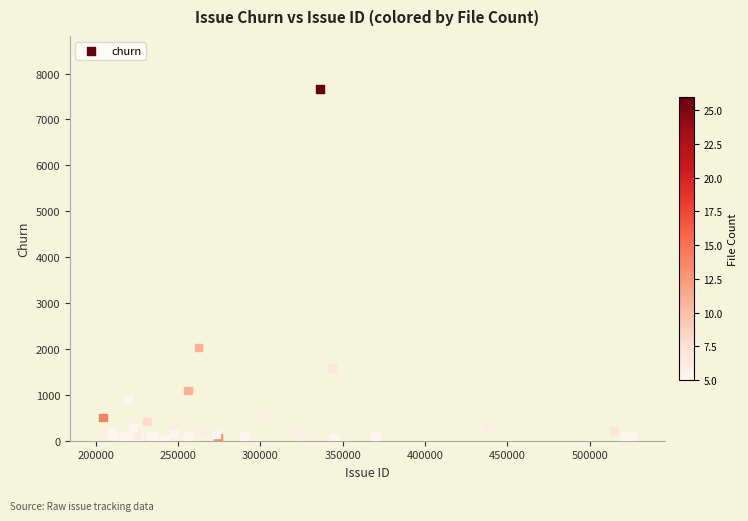

What Y value in the scatter plot is closest to 3844?

2032